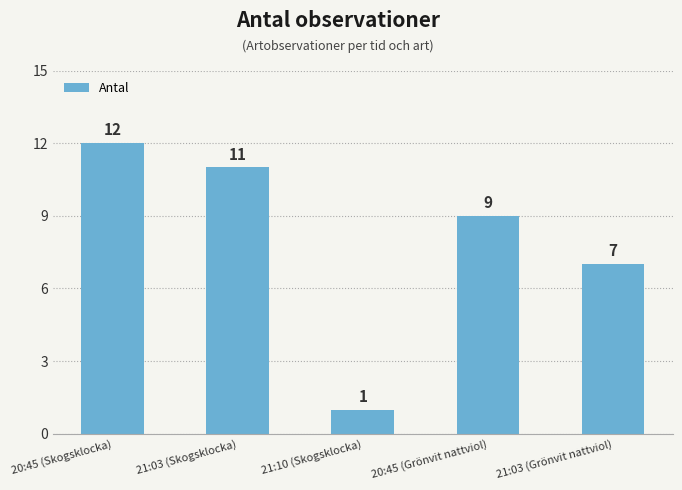

What is the smallest value displayed?

1